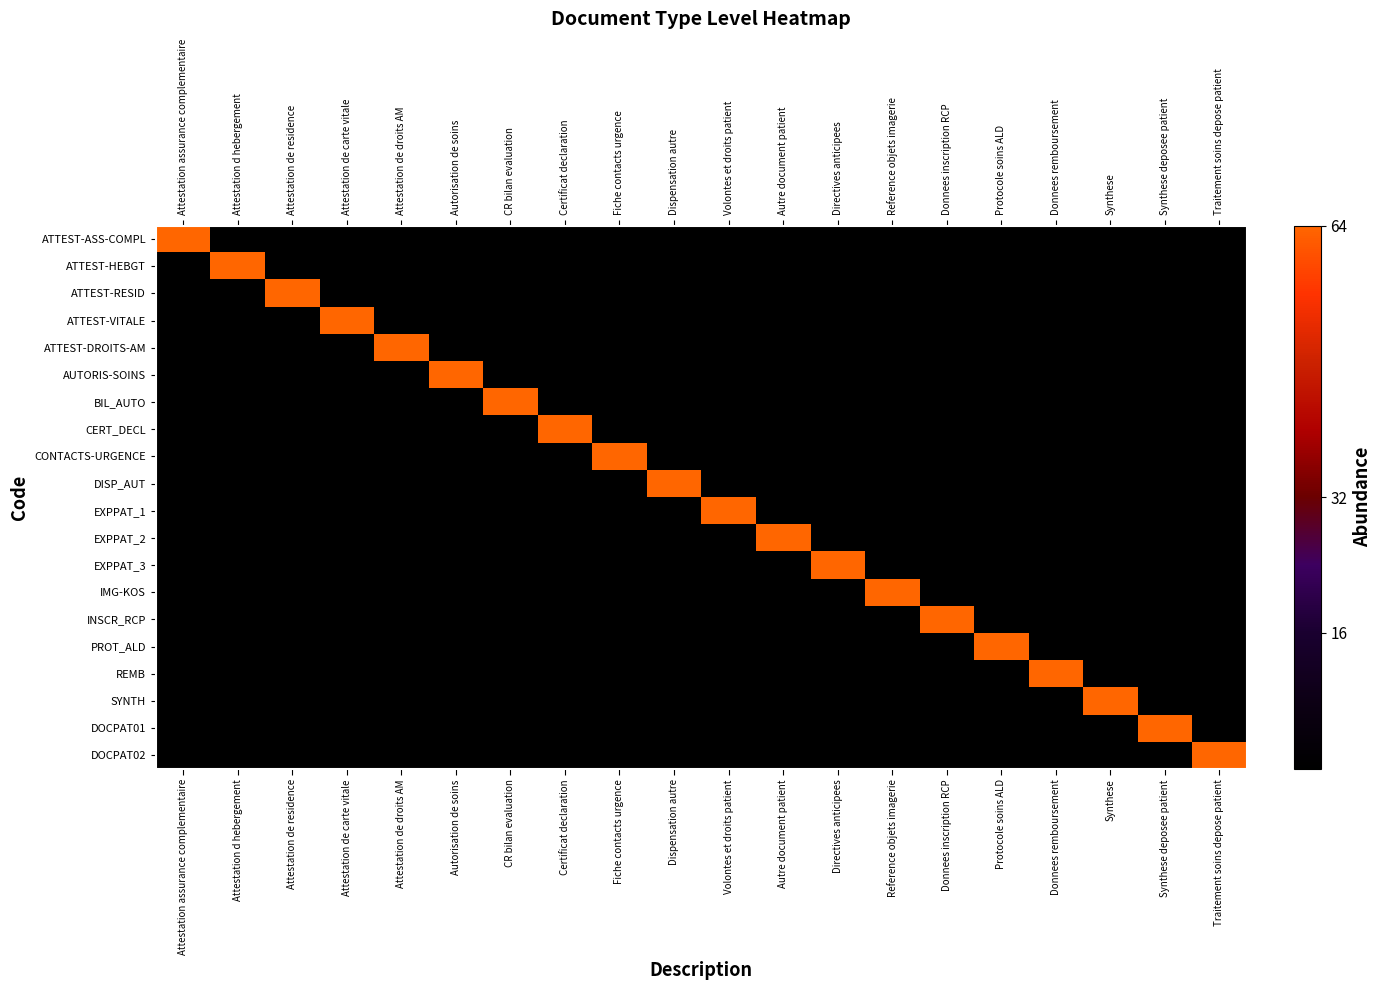

What is the spread (max minus min) of values at Donnees inscription RCP?

64